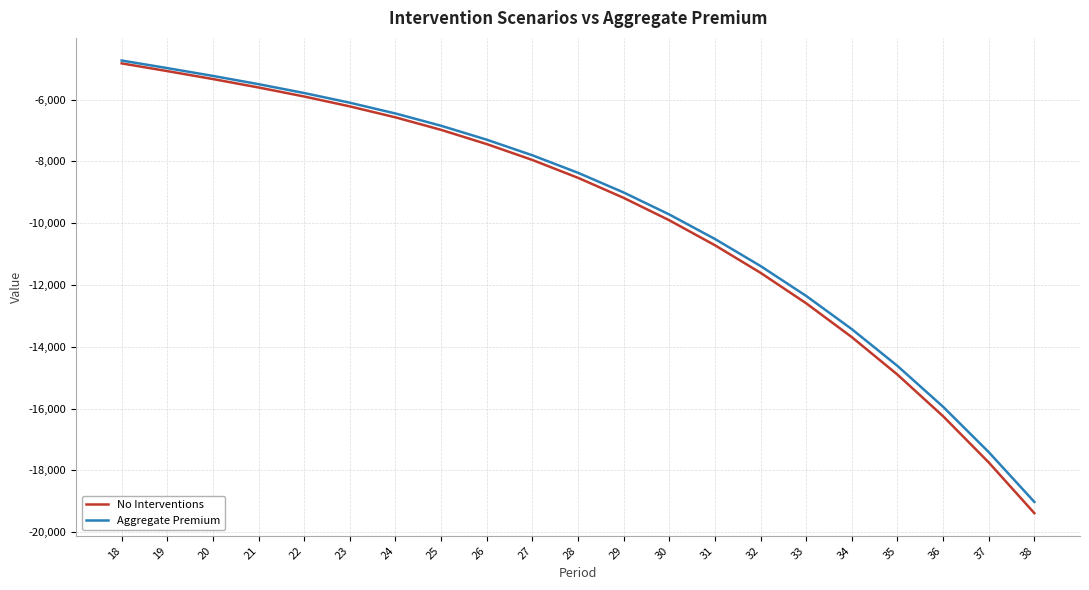

Is the value of Aggregate Premium at 27 greater than the value of No Interventions at 24?

No